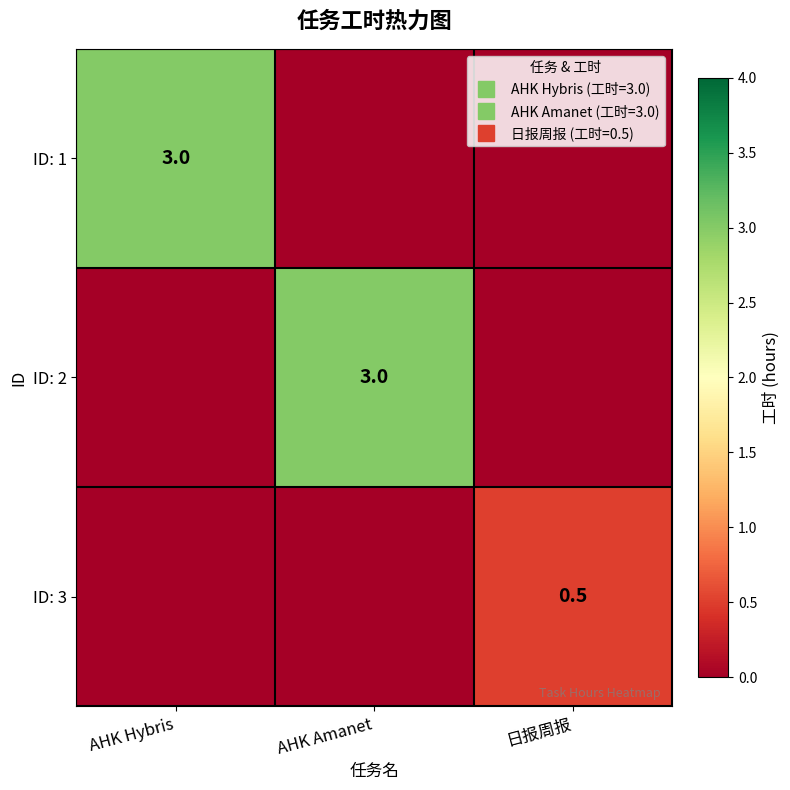

What is the average value of the ID: 2 series?

1.0